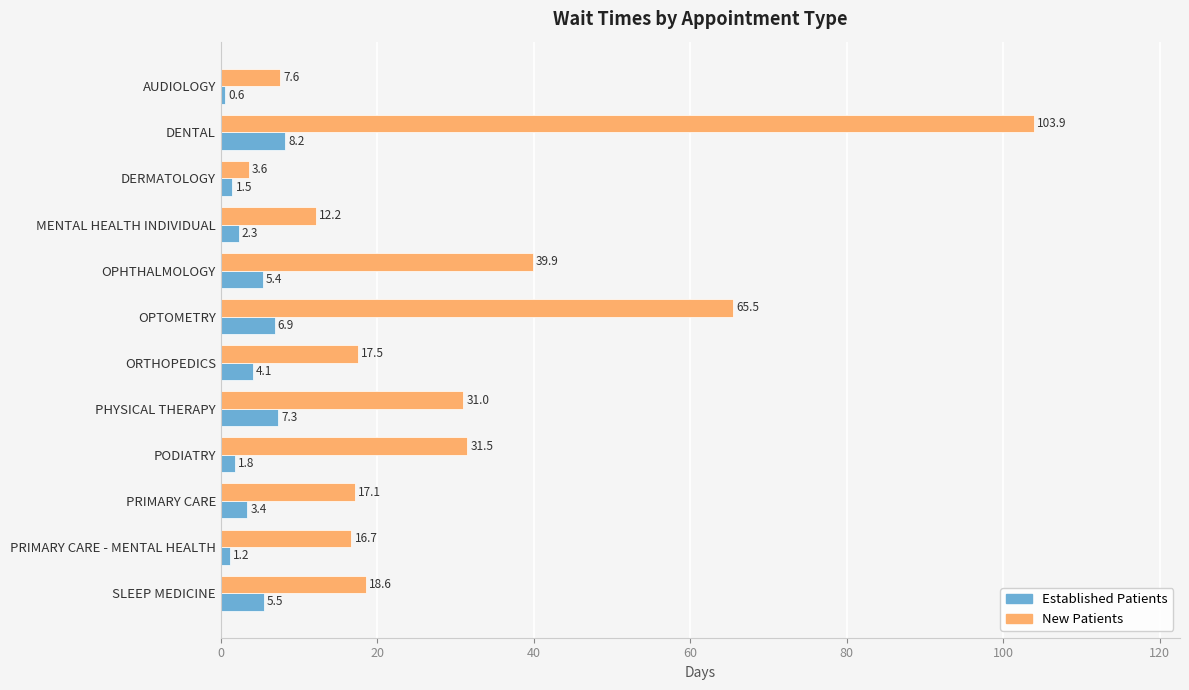

What is the average value of the Established Patients series?

4.0